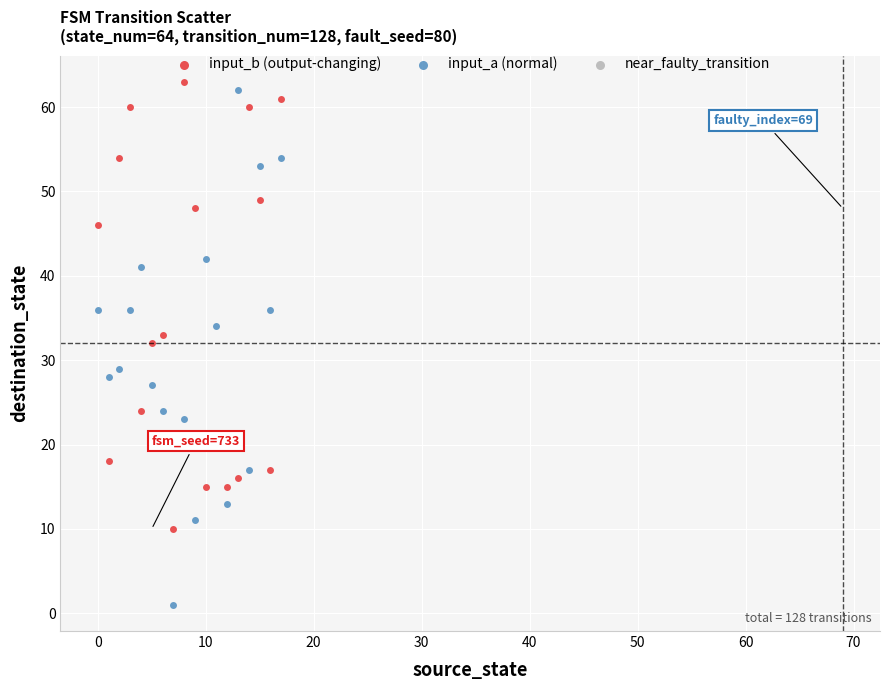

Which series has the largest Y range (max minus min)?

input_a (normal)